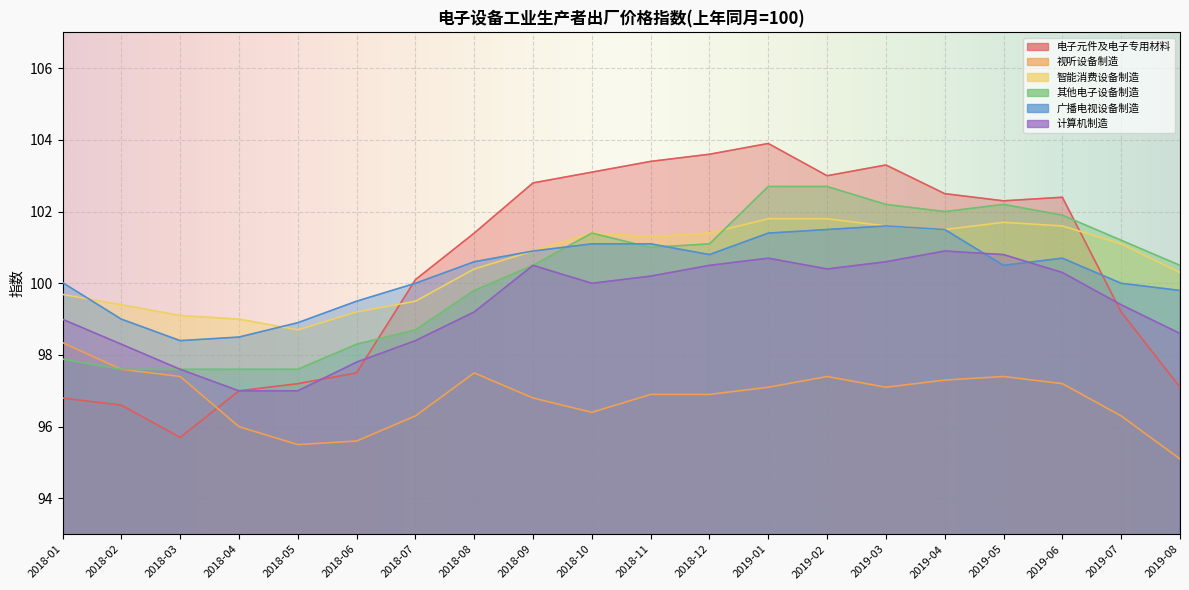

What is the value of the 计算机制造 point at the 9th from the left?

100.5